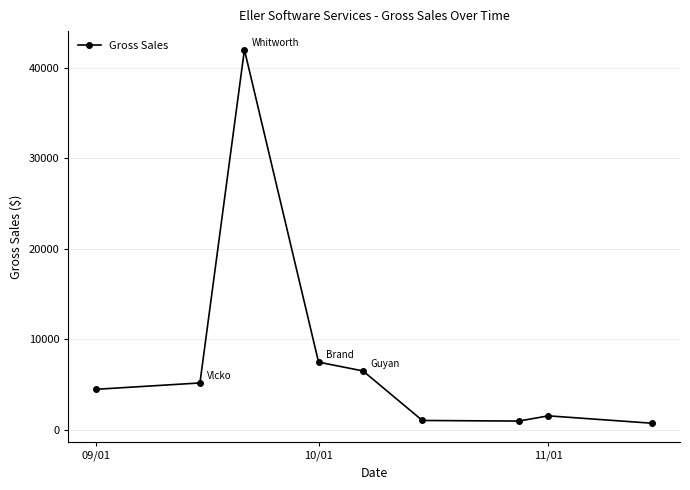

What is the value of the 6th point from the left?

1056.2